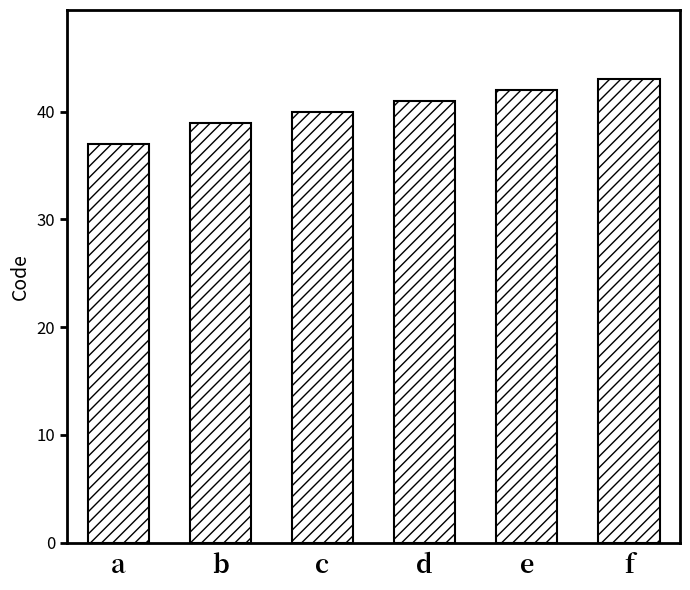

List the labels in order of value, largest first.

f, e, d, c, b, a